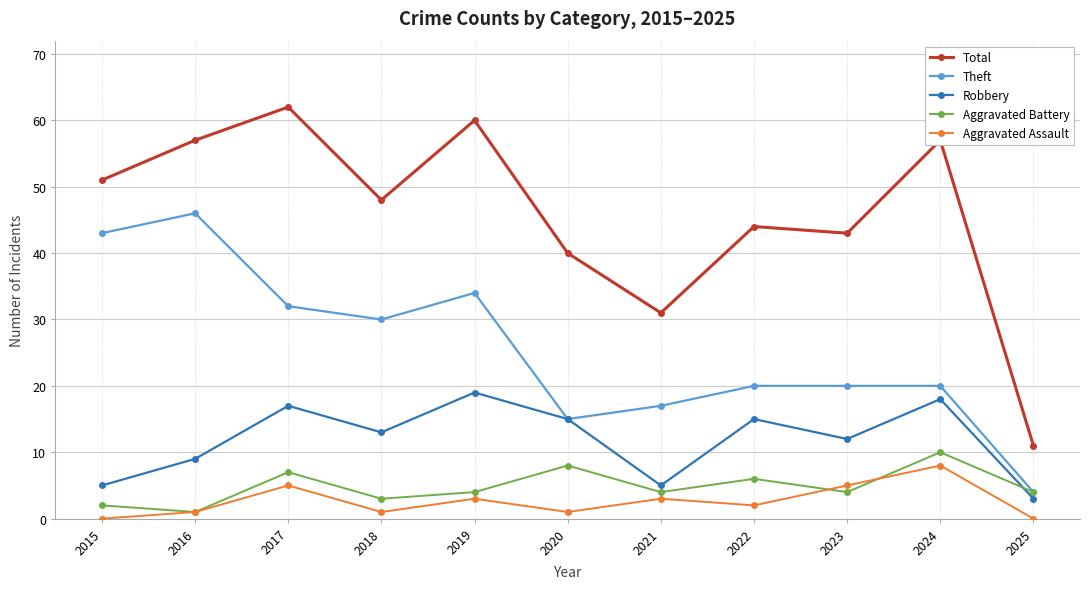

How many lines are shown in the chart?

5